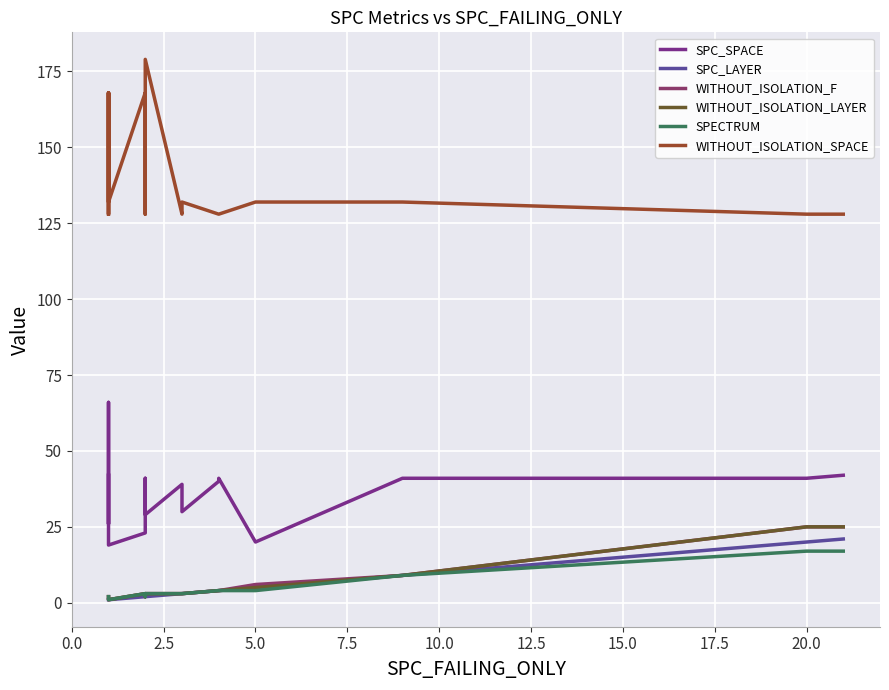

Which series has the largest range (max minus min)?

WITHOUT_ISOLATION_SPACE